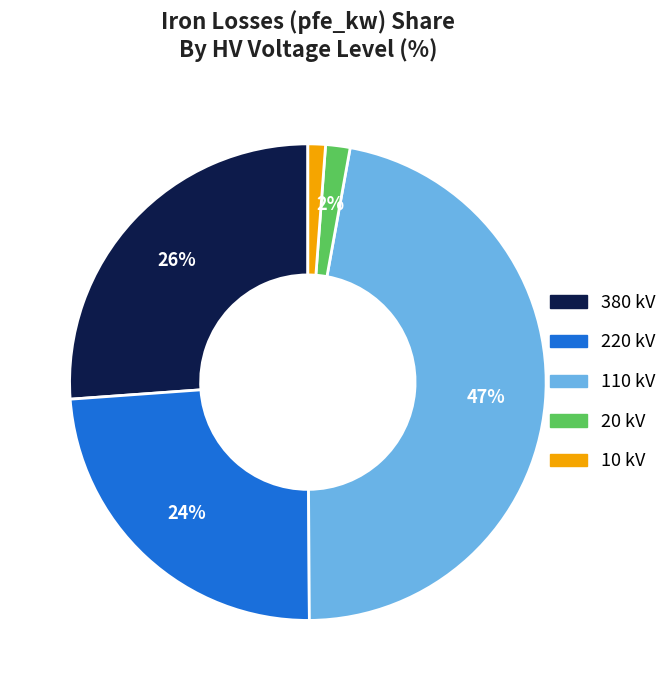

To the nearest percent, what is the average slice percentage?

20%